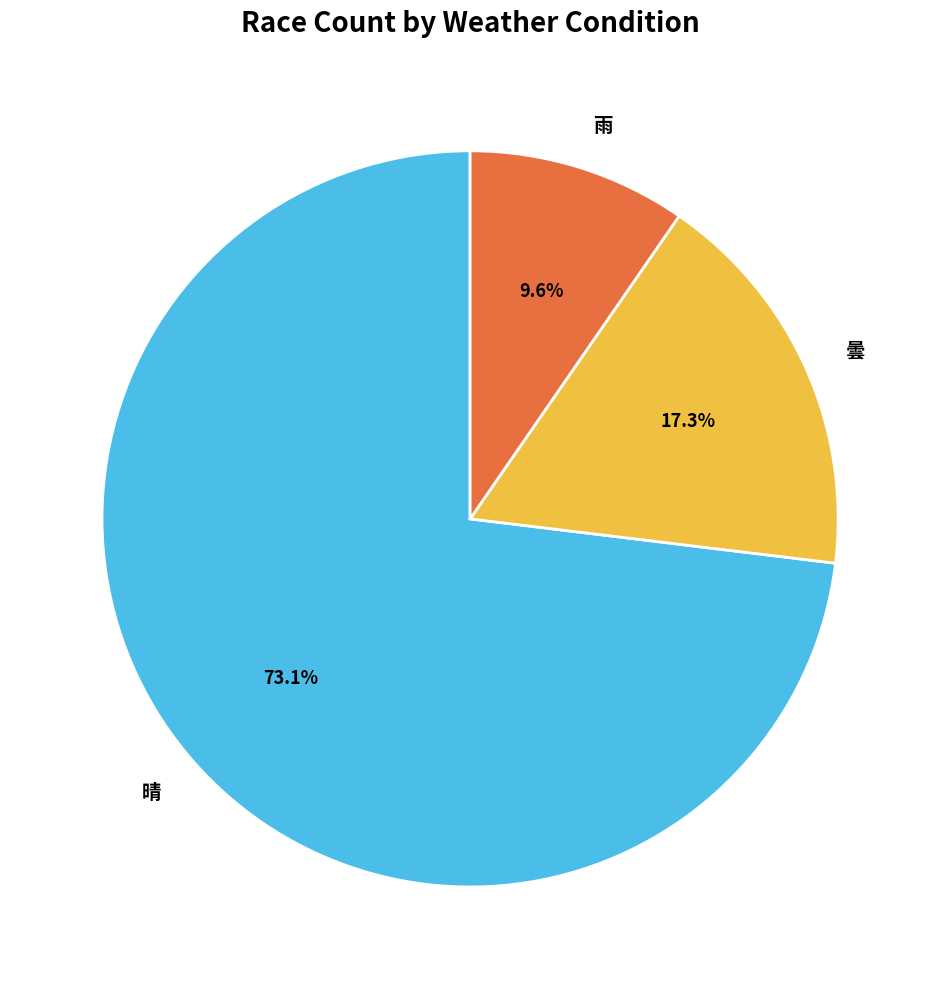

Does any single category account for the majority?

Yes